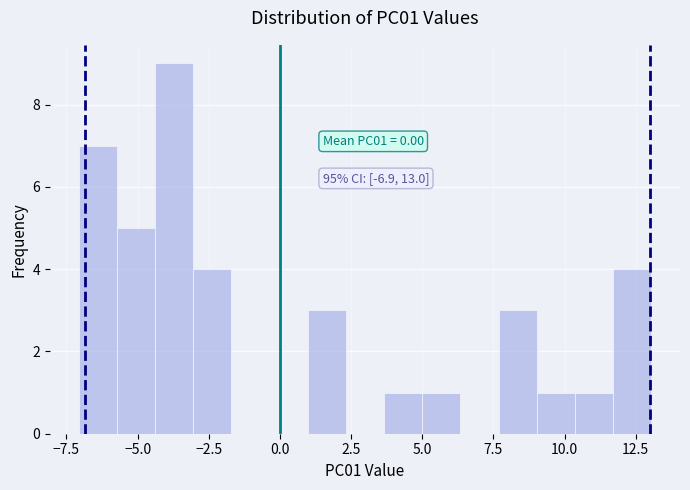

Read against the x-axis, roughly where is the centre of the tallest bar?

-3.5